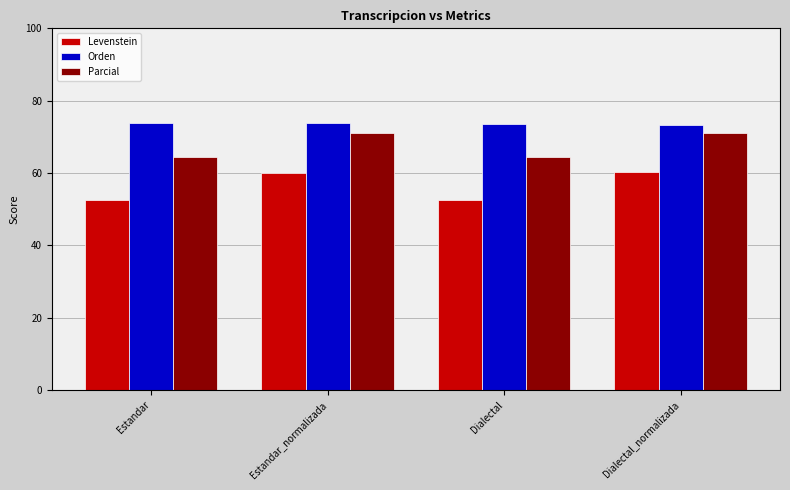

The Levenstein series shows 52.7 at Dialectal. True or false?

True